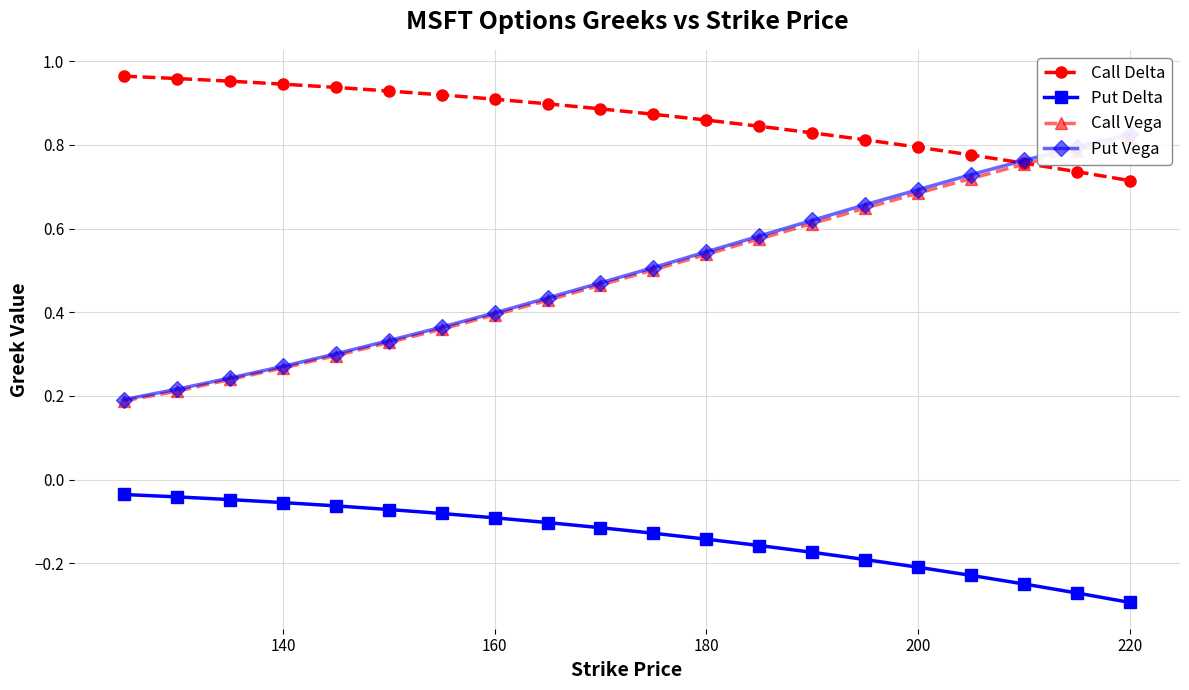

What is the value of the Put Vega point at the 16th from the left?

0.7